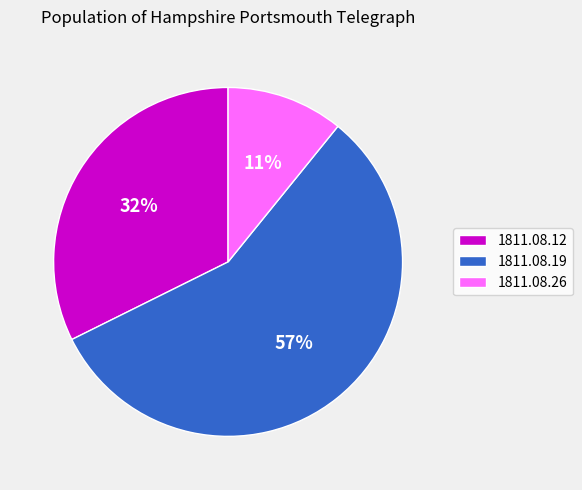

Is the sum of 1811.08.12 and 1811.08.19 greater than half?

Yes